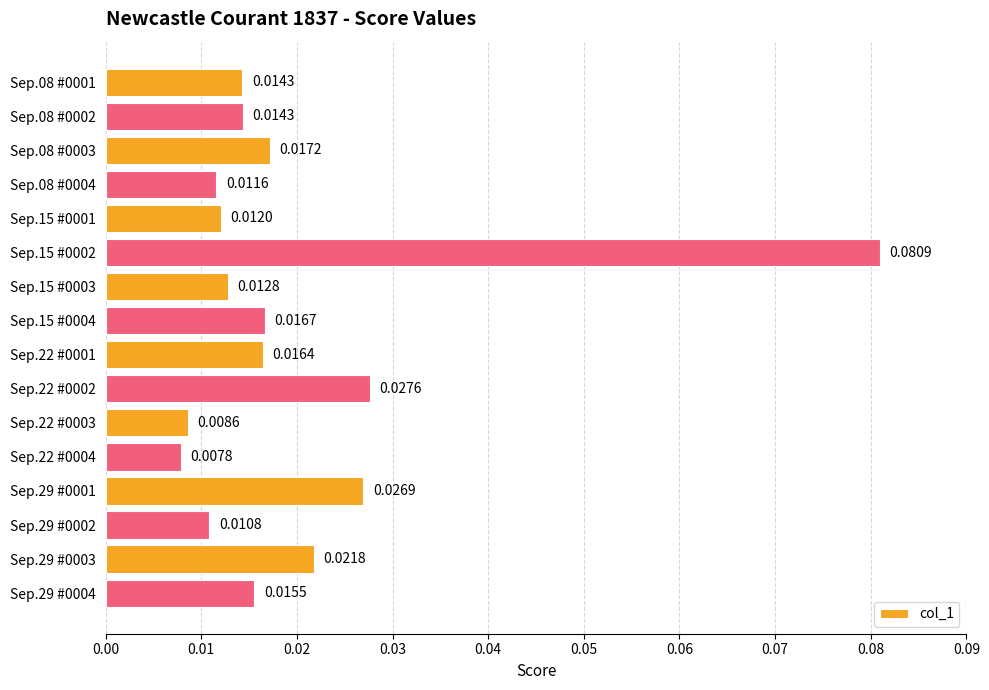

What is the sum of all values?

0.3